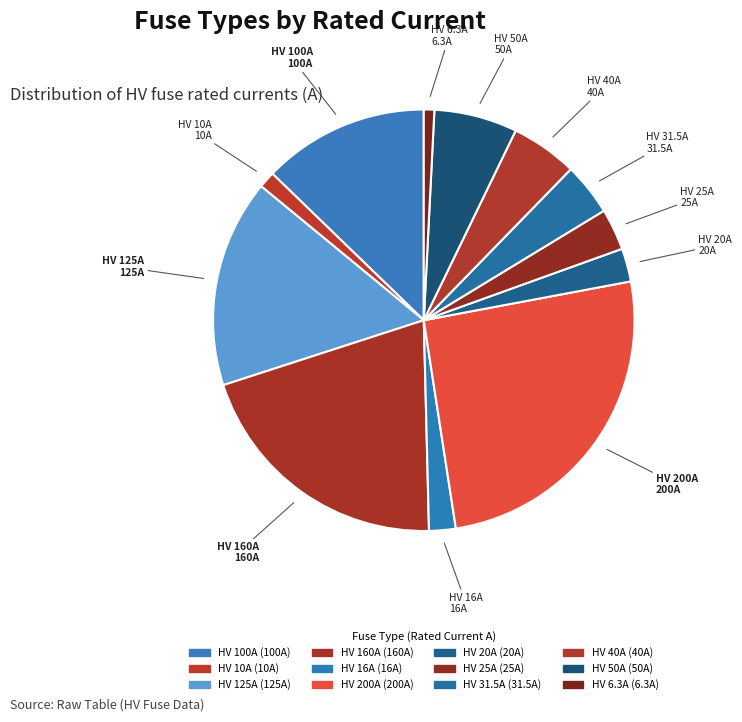

To the nearest percent, what is the average slice percentage?

8%